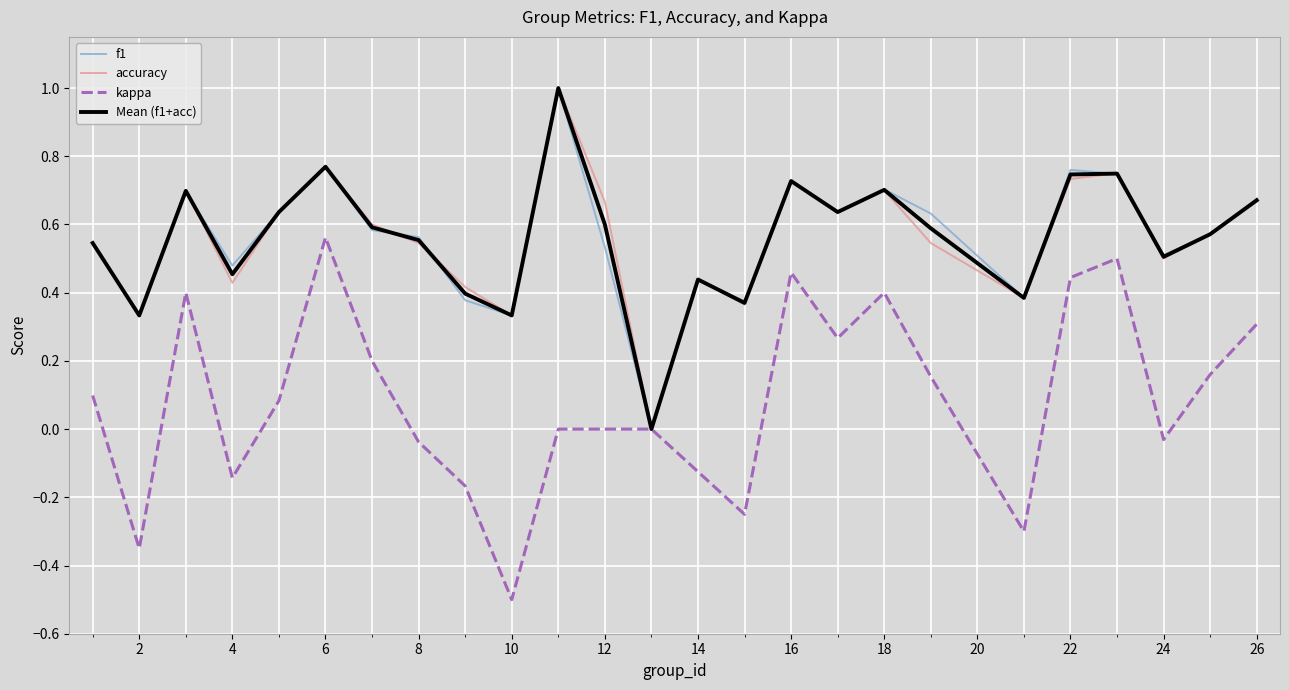

What is the minimum value for kappa?

-0.5